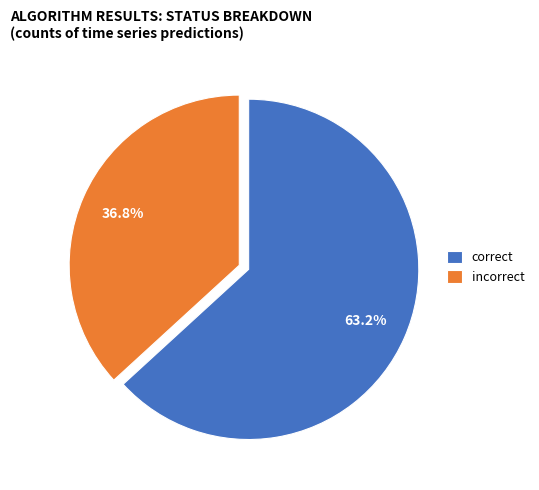

Rank the categories by value from highest to lowest.

correct, incorrect